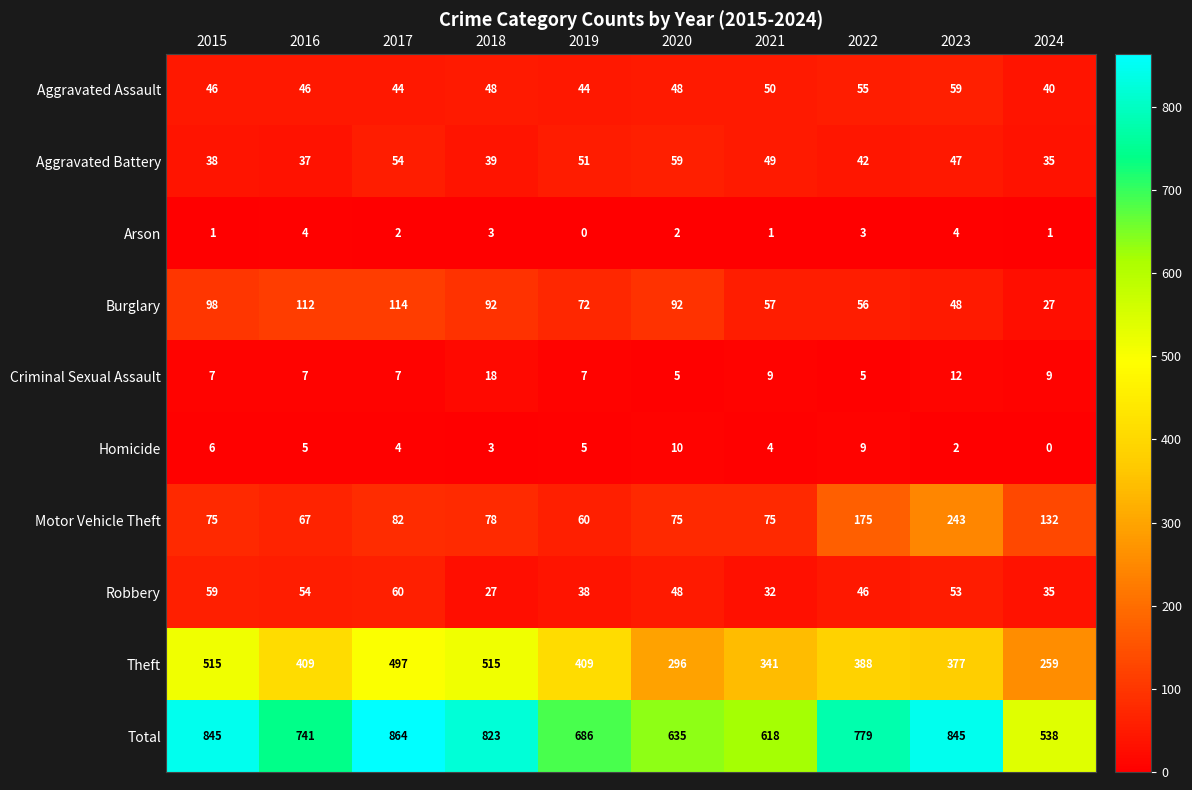

At which label is Criminal Sexual Assault closest to 11?

2023